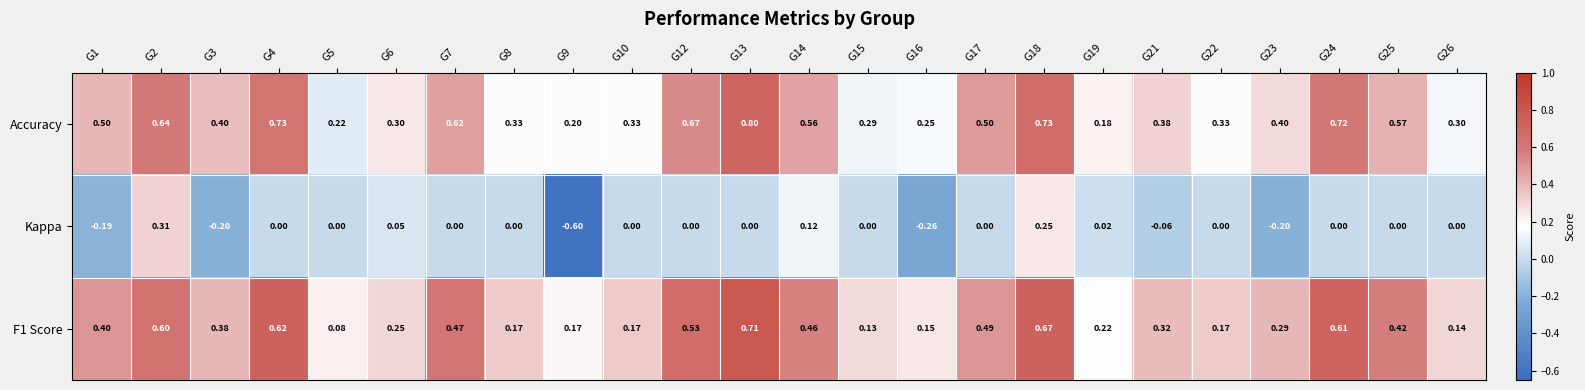

Is the value of Kappa at G4 greater than the value of F1 Score at G12?

No